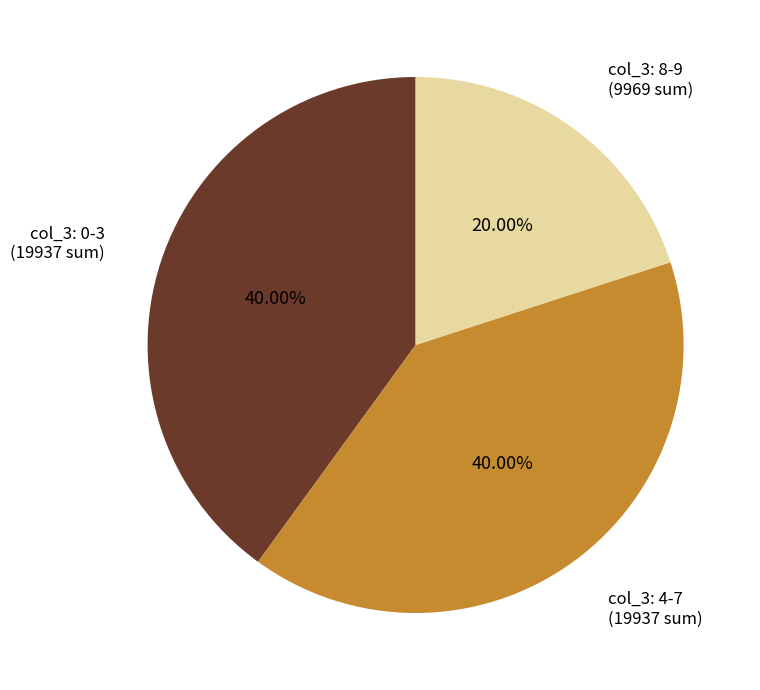

Is there any slice that represents more than half of the pie?

No